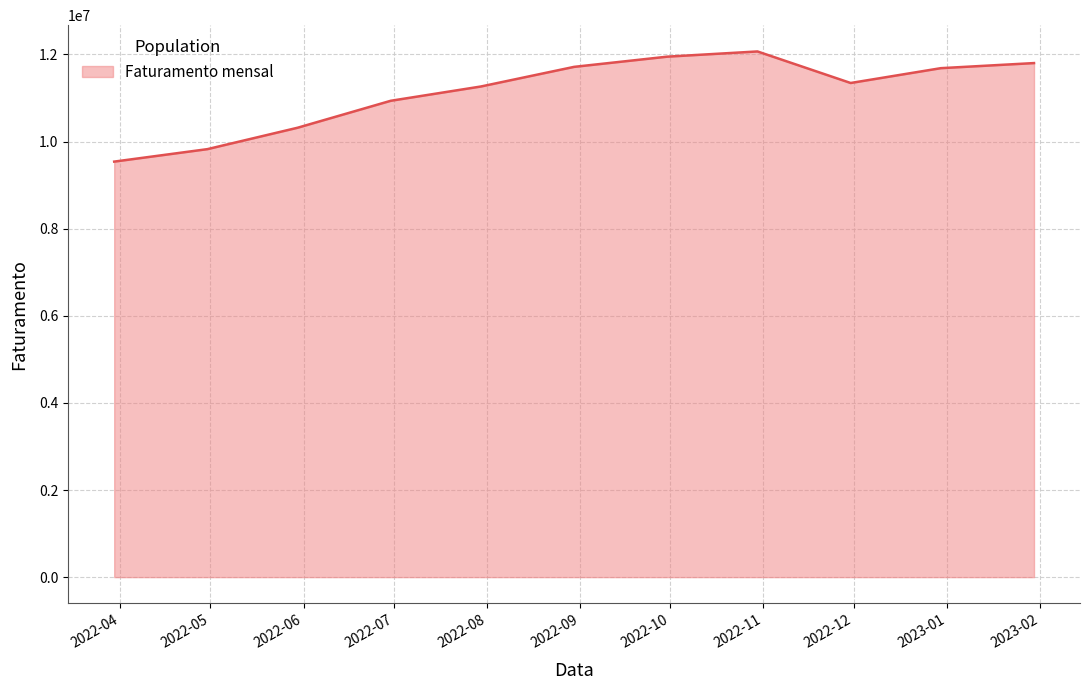

What is the difference between the maximum and minimum values?

2529052